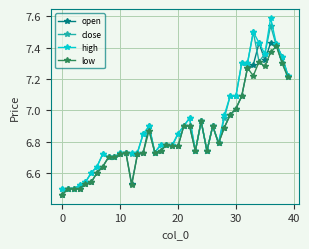

True or false: open has more than 1 interior local peaks.

True